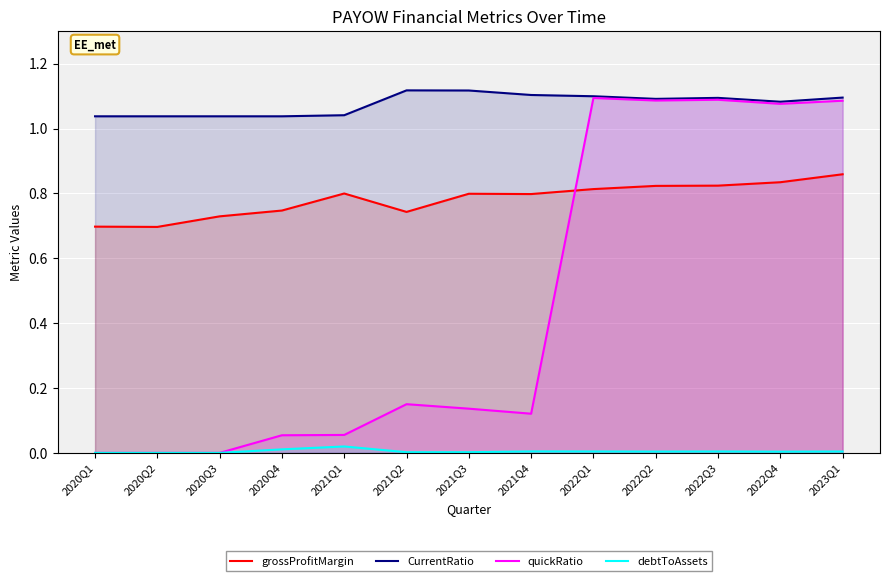

What is the sum of all debtToAssets values?

0.1